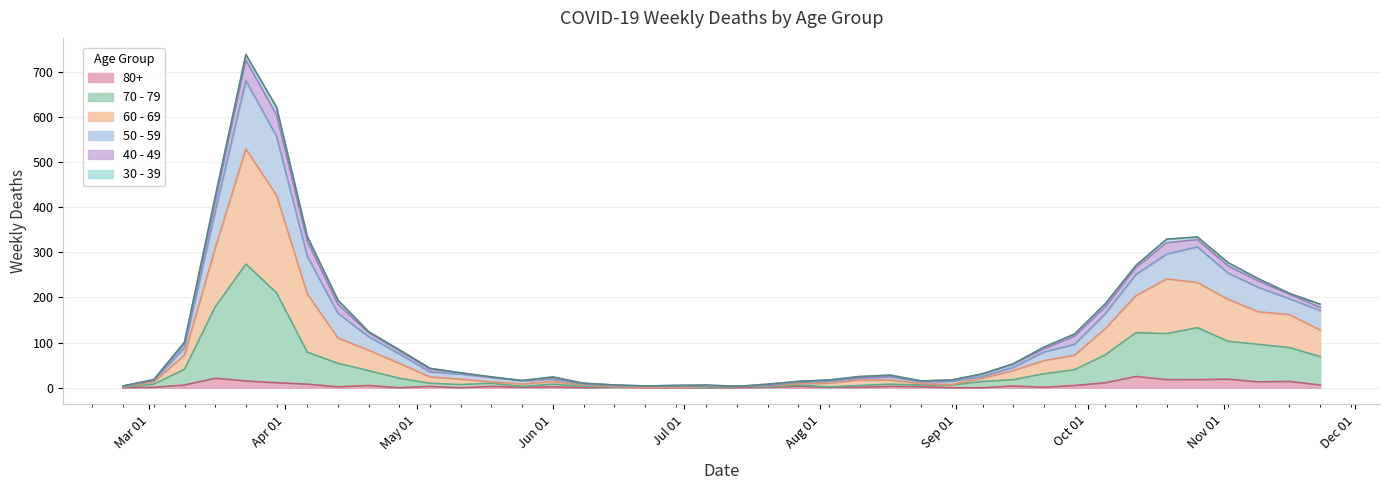

Where does the 60 - 69 series first go above 41?

2020-03-09